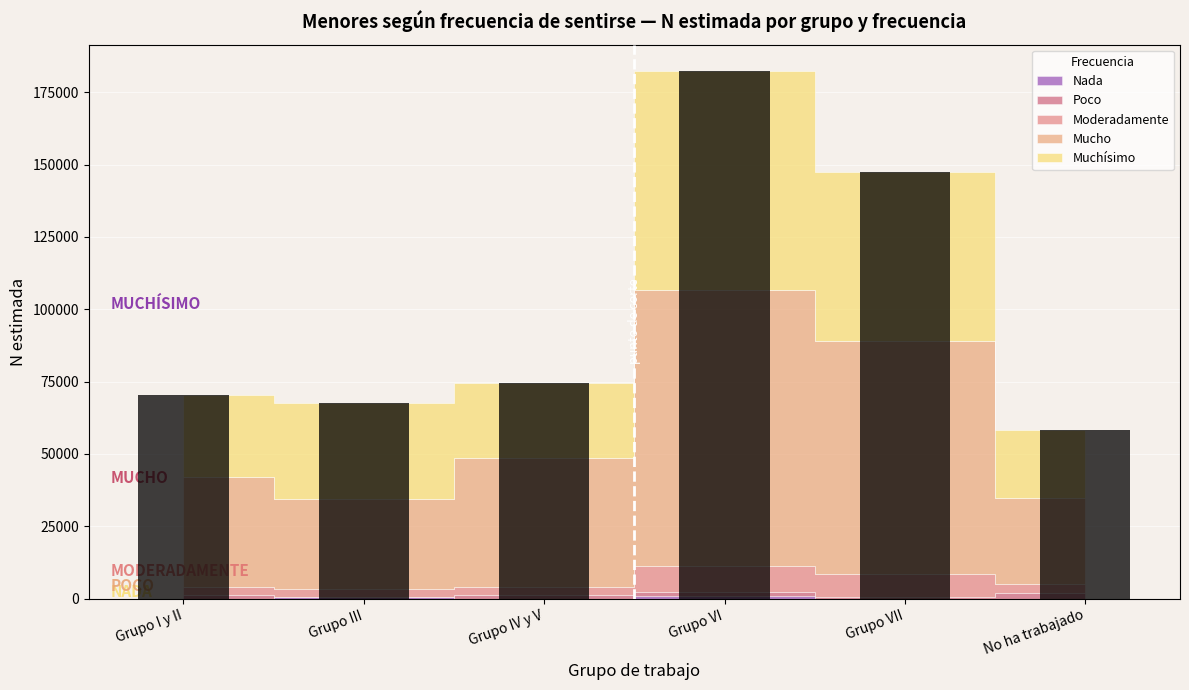

What position from the left is Grupo IV y V?

3